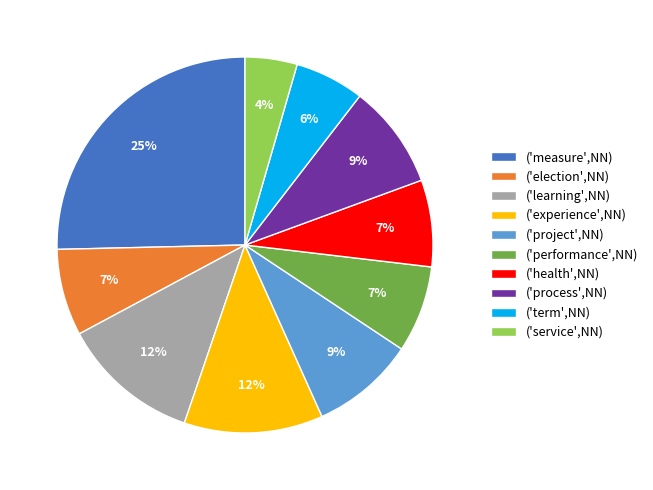

Combined, do ('experience',NN) and ('learning',NN) account for over 50%?

No